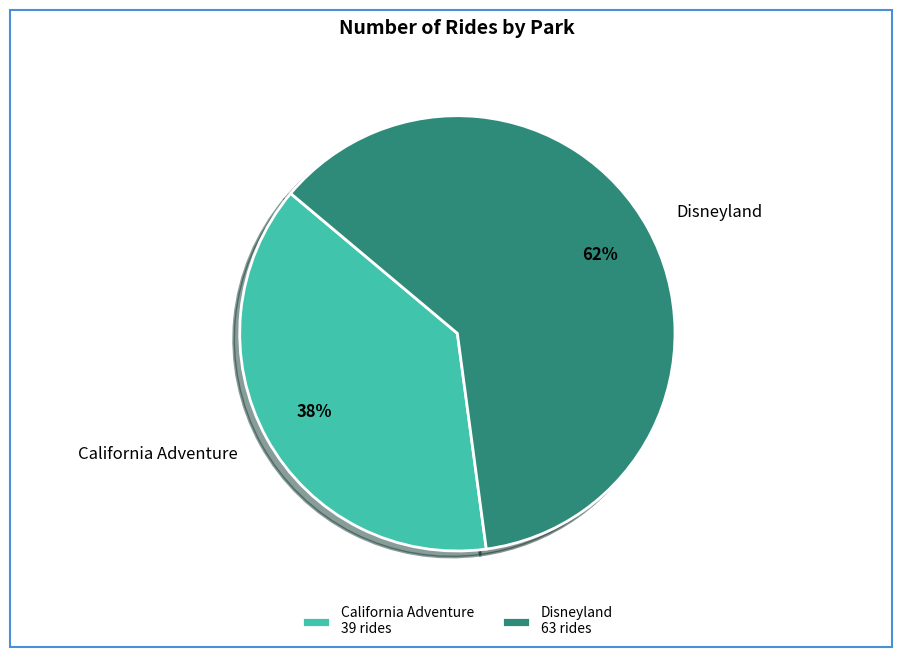

Is the sum of California Adventure and Disneyland greater than half?

Yes